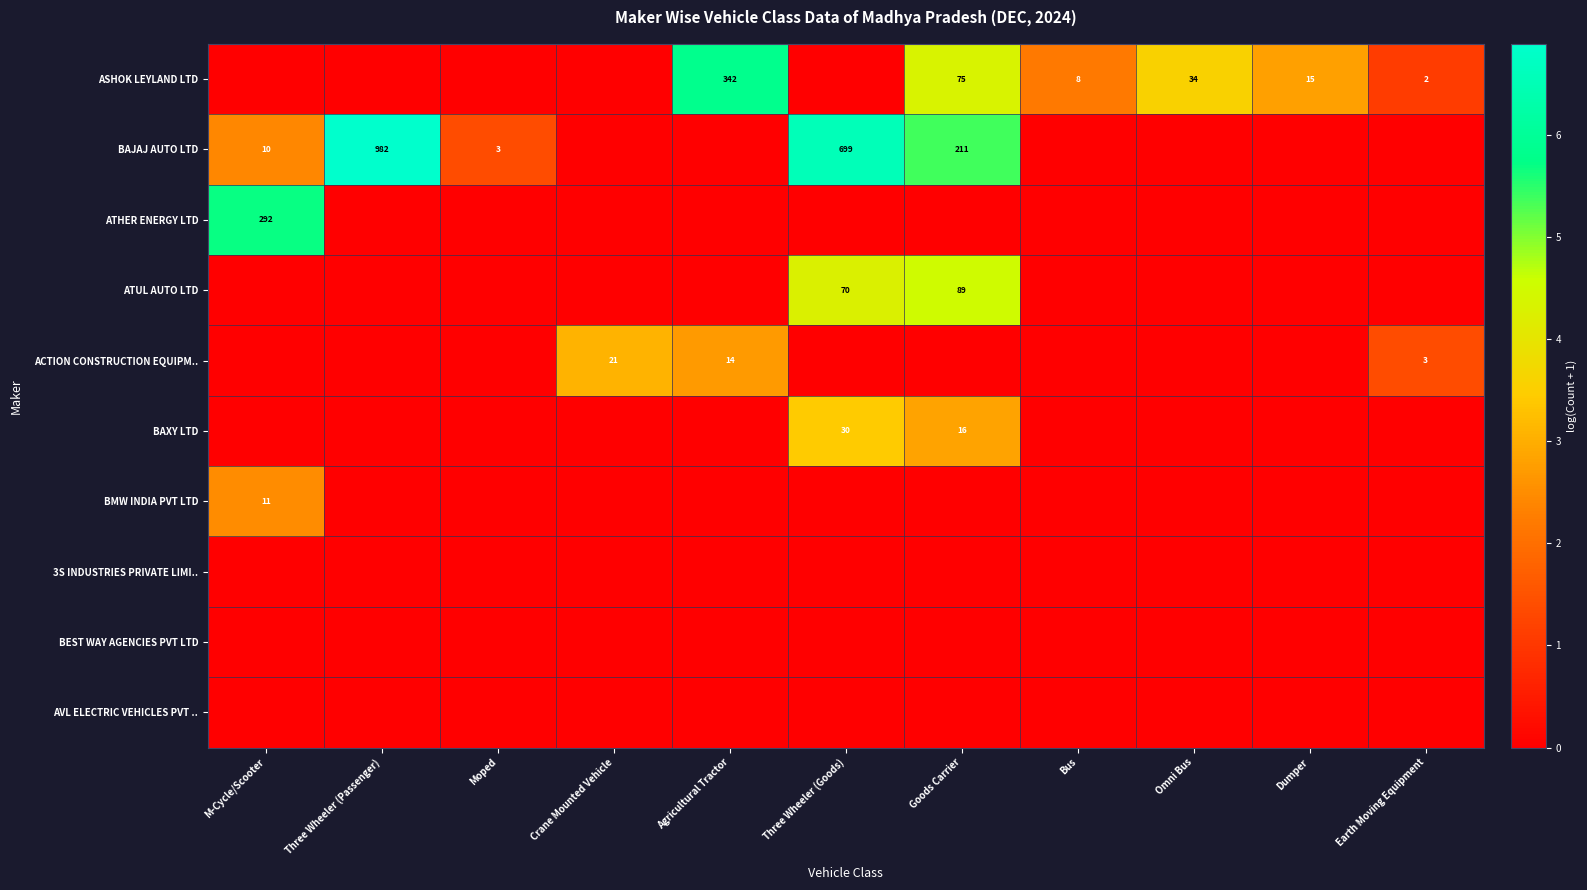

Is it true that ASHOK LEYLAND LTD equals 3 at Earth Moving Equipment?

False